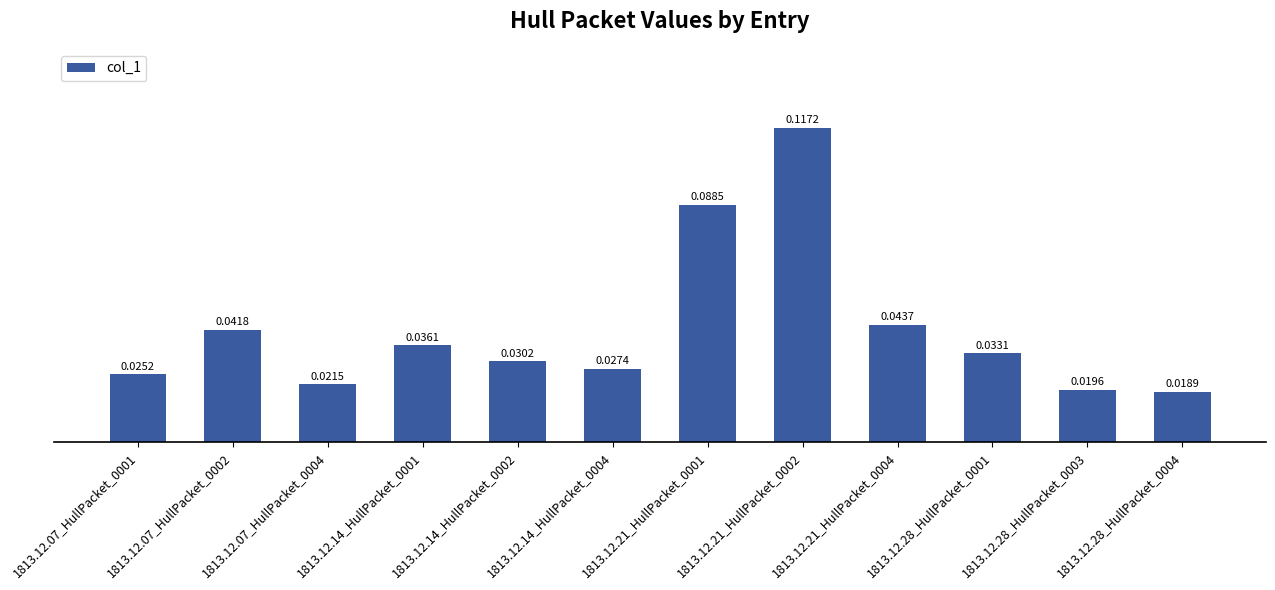

Between 1813.12.07_HullPacket_0001 and 1813.12.14_HullPacket_0002, which is larger?

1813.12.14_HullPacket_0002